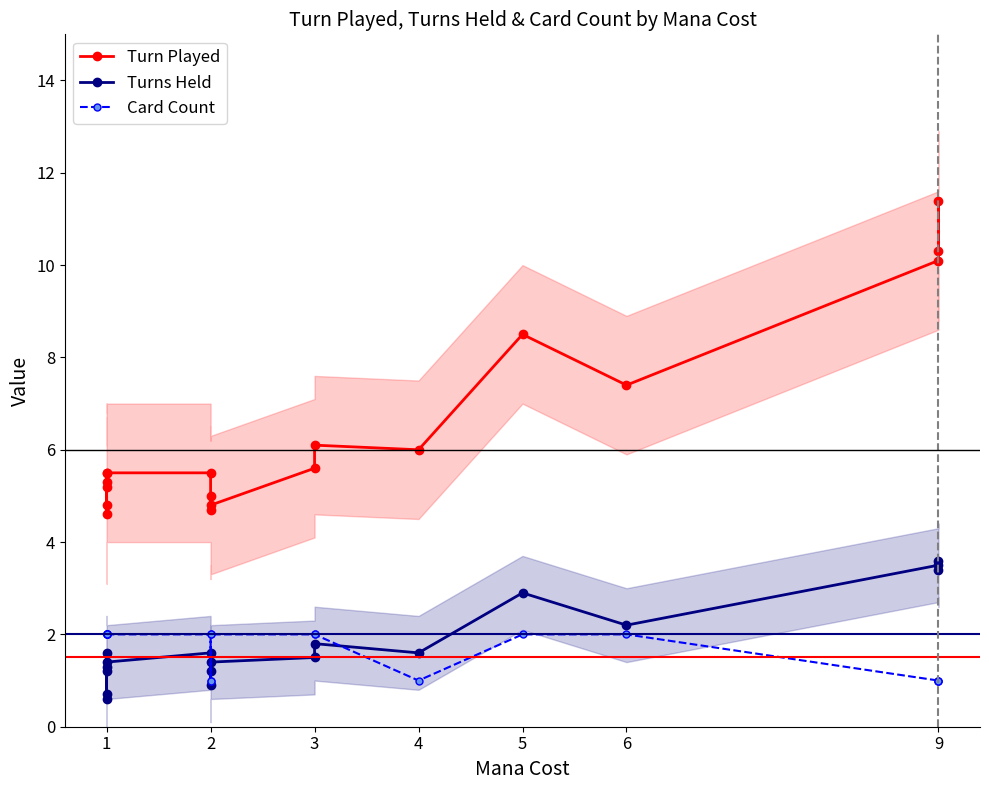

What is the label of the 18th point from the right?

1